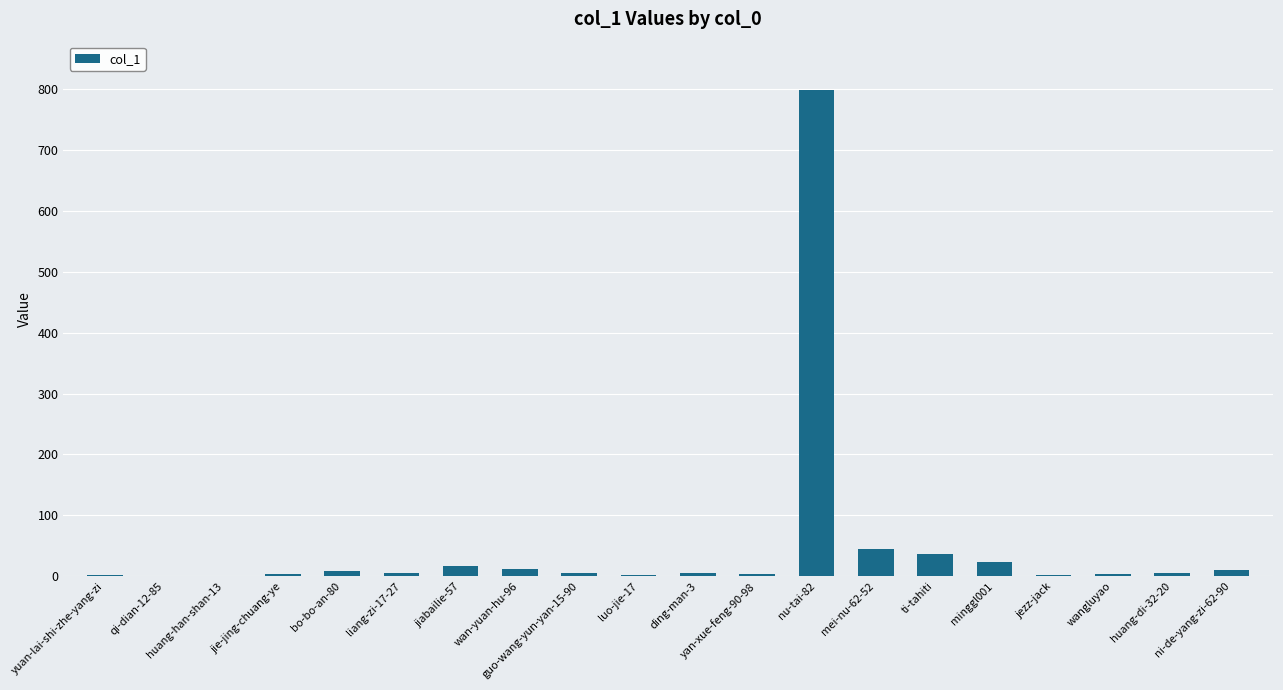

What is the sum of all values?

992